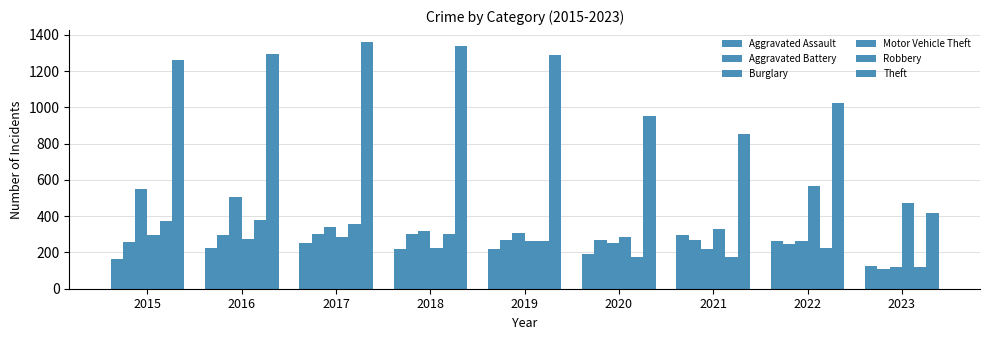

How many bars are there in total?

54